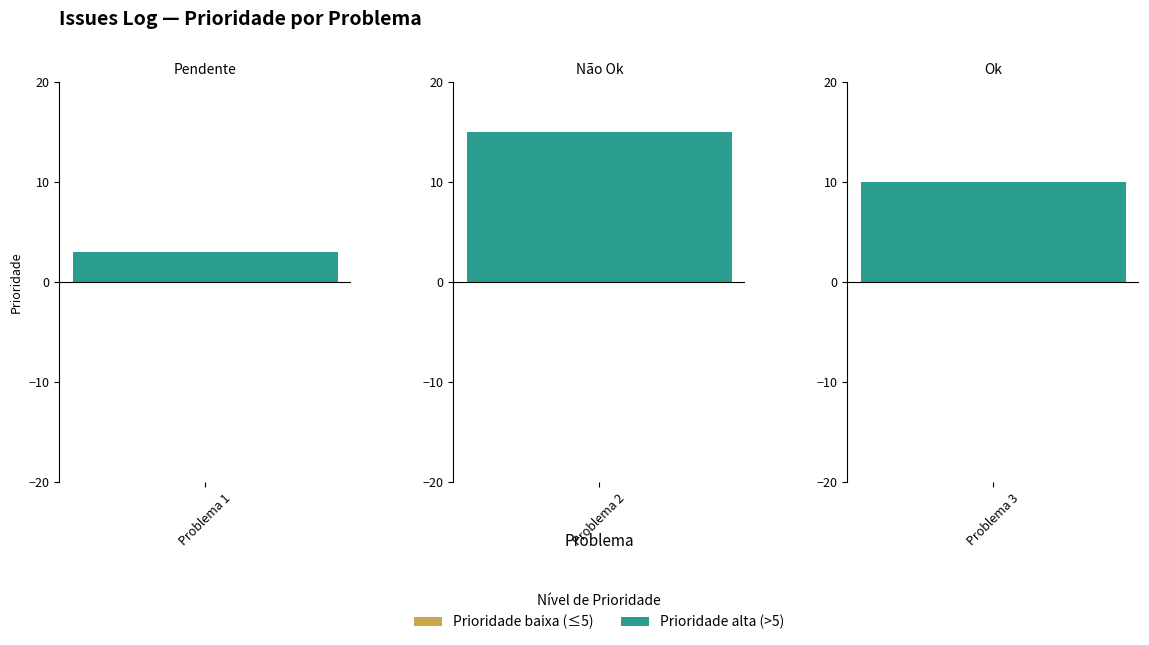

Reading left to right, transcribe all the data shown in this chart.

Problema 1=3	Problema 2=15	Problema 3=10